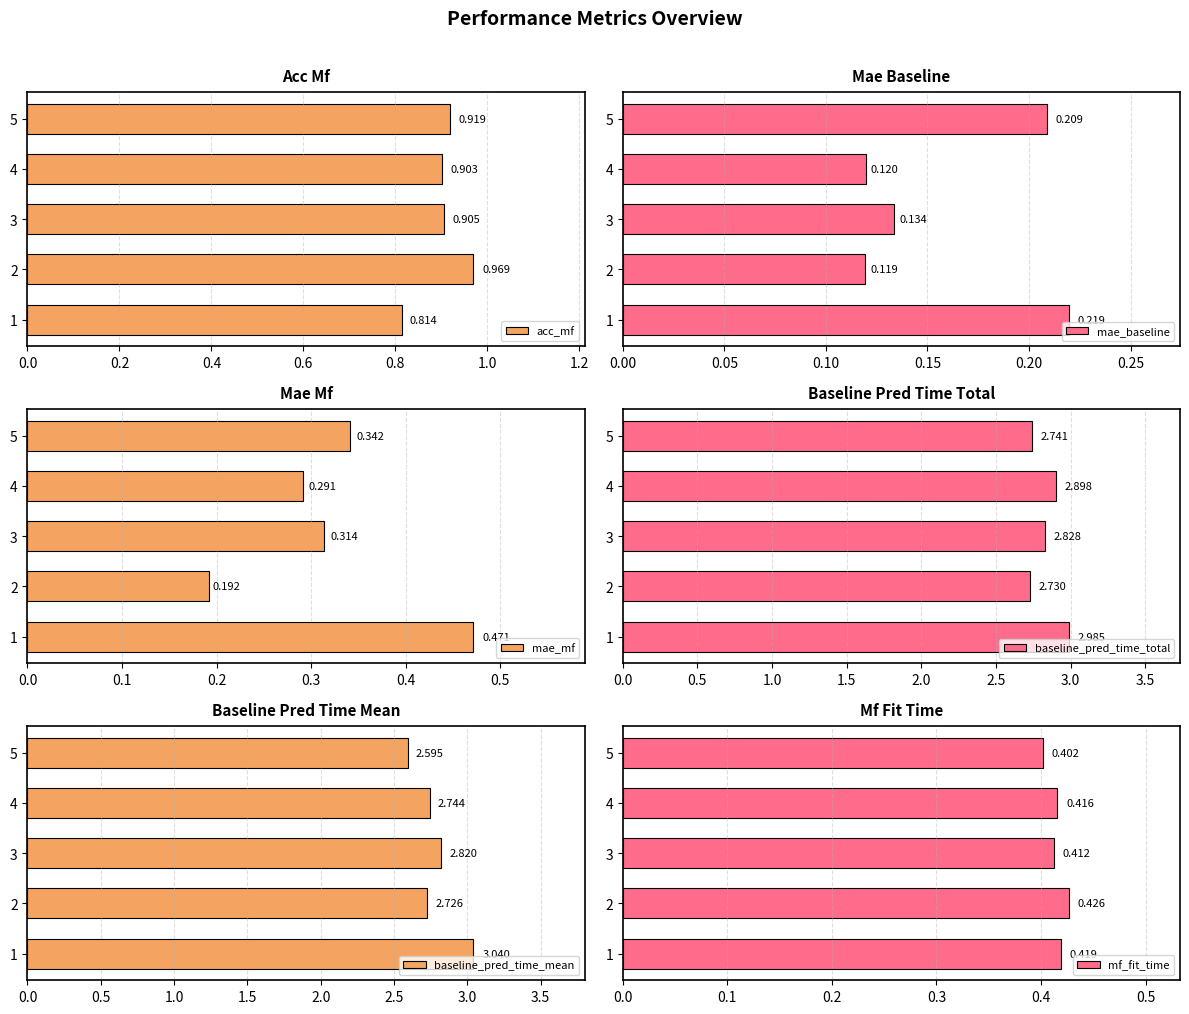

List the series in order of their peak value, lowest first.

mae_baseline, mf_fit_time, mae_mf, acc_mf, baseline_pred_time_total, baseline_pred_time_mean